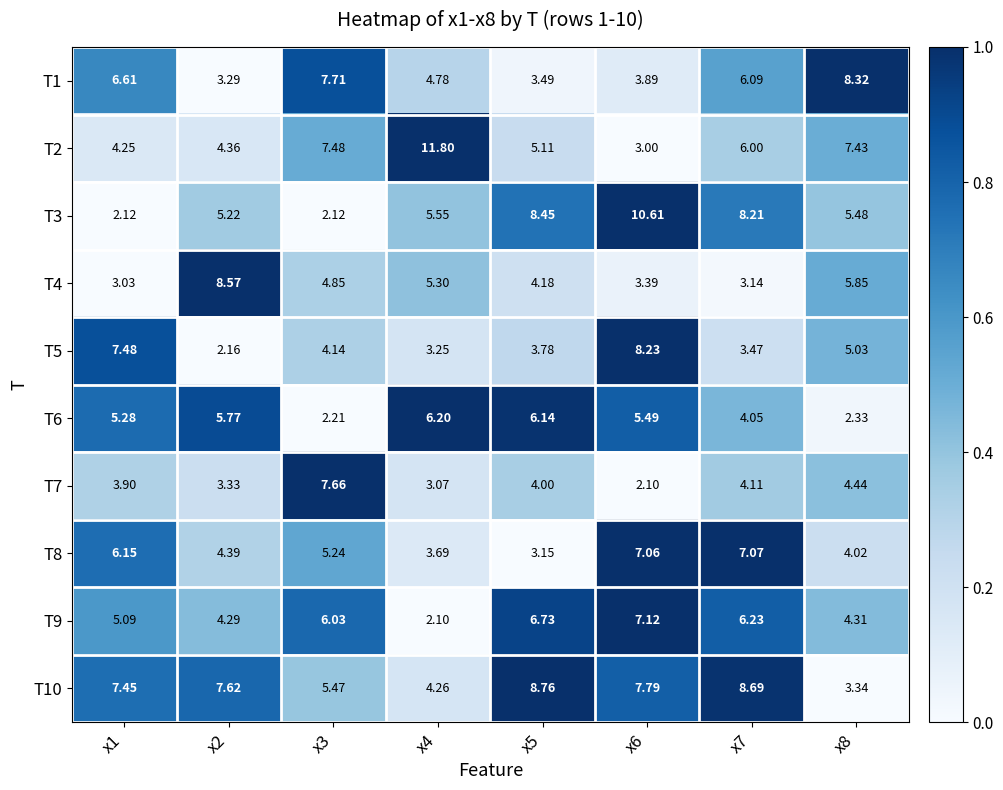

How many distinct data groups are displayed?

10